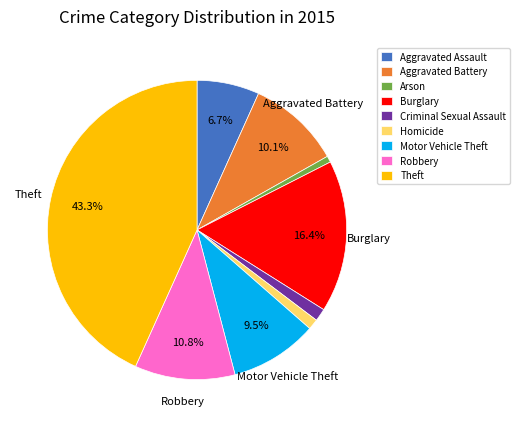

To the nearest percent, what percentage of the pie is Aggravated Assault?

7%